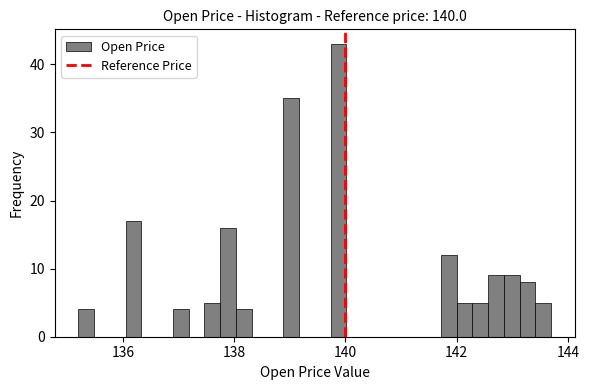

Read against the x-axis, roughly where is the centre of the tallest bar?

139.8